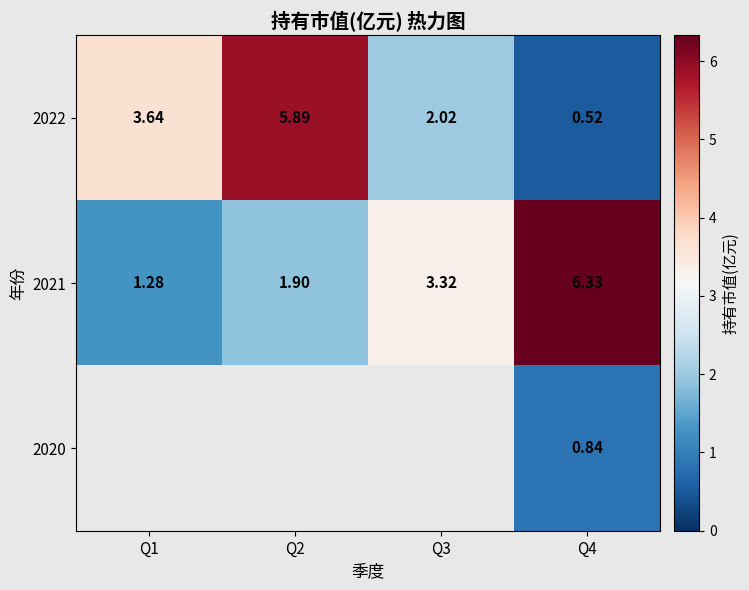

At which category does the chart reach its peak across all series?

Q4